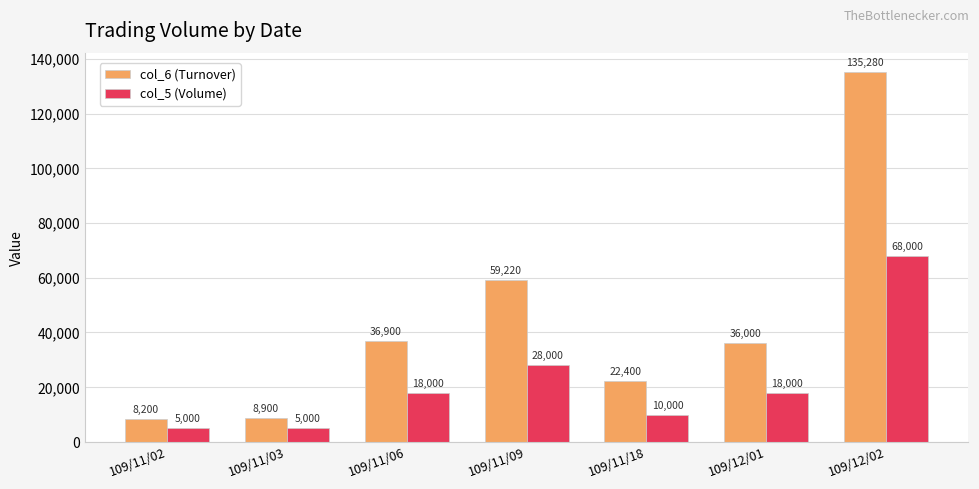

Which category has the lowest value in the col_6 (Turnover) series?

109/11/02